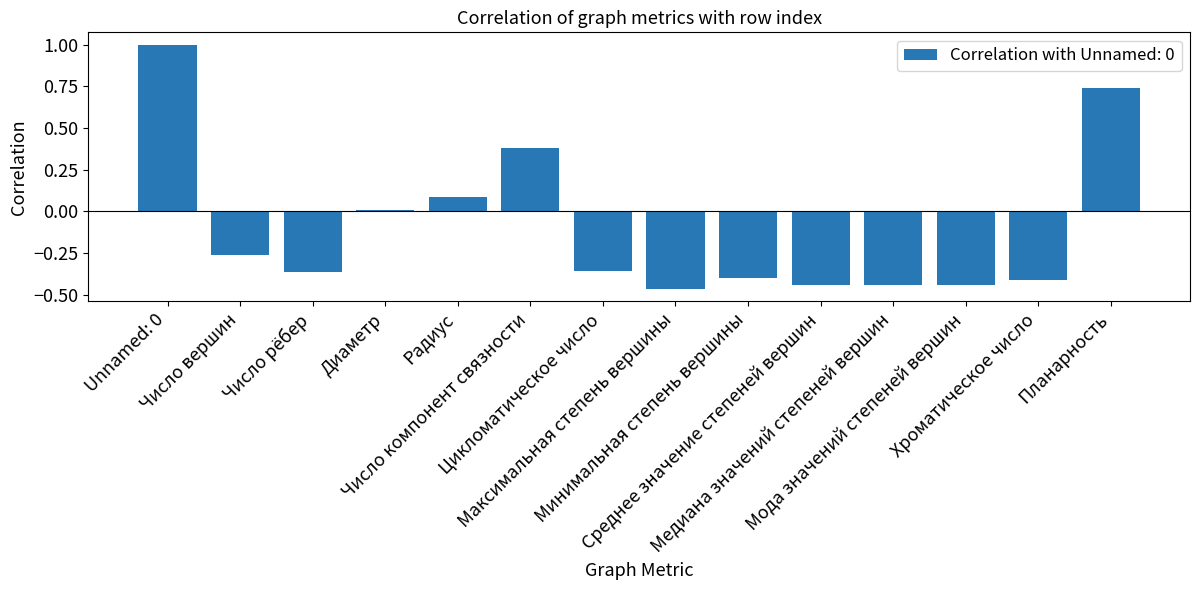

What is the greatest value displayed?

1.0